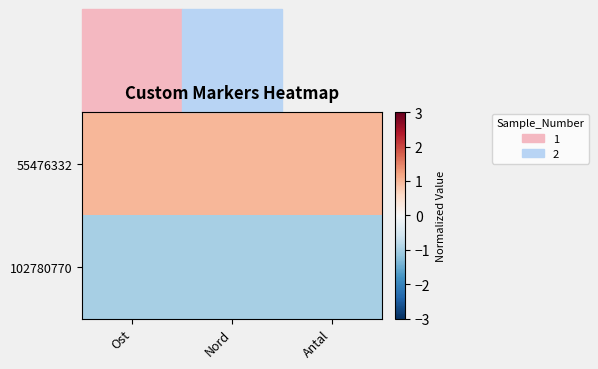

How many categories are shown in the chart?

3